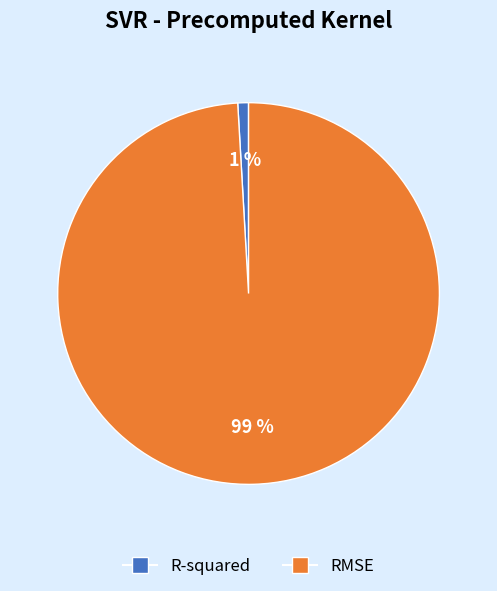

Does R-squared represent more than half of the total?

No